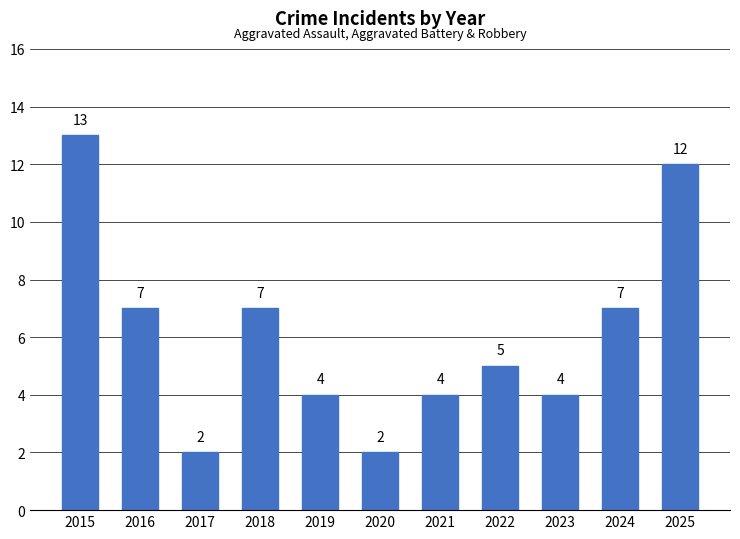

What is the difference between the values at 2017 and 2024?

5